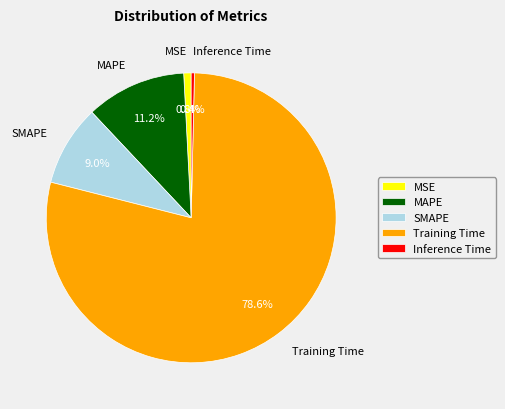

What portion of the pie excludes Inference Time?

99.6%